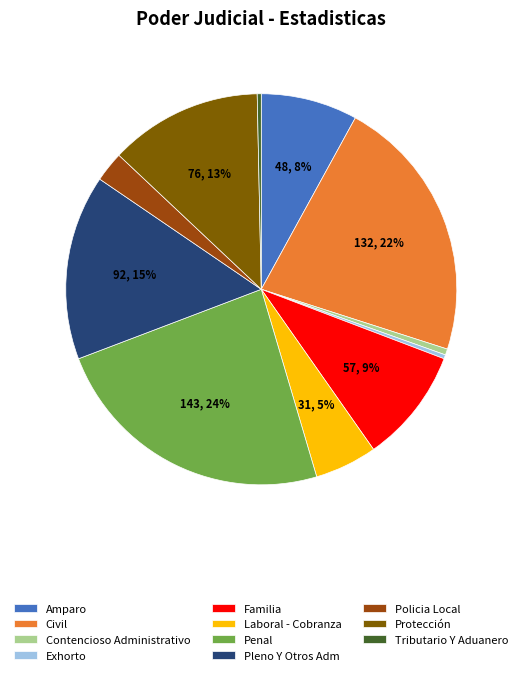

Which has a higher value, Protección or Exhorto?

Protección